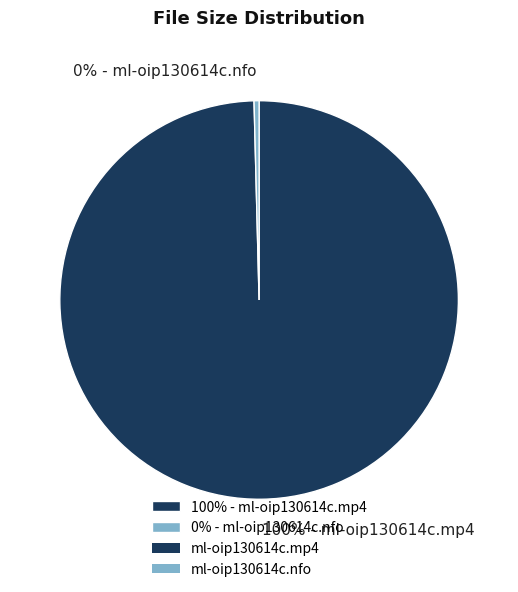

Approximately how many times larger is the value at 100% - ml-oip130614c.mp4 compared to 0% - ml-oip130614c.nfo?

245.9